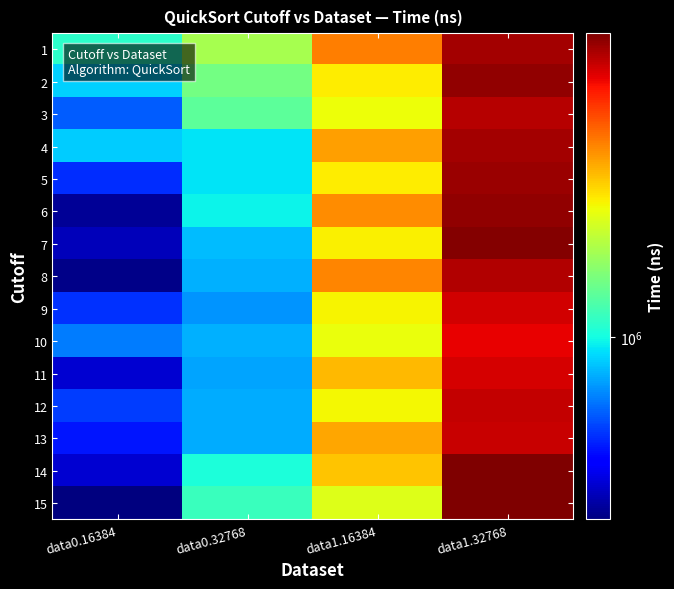

What is the difference between the highest and lowest values at data1.32768?

1082282